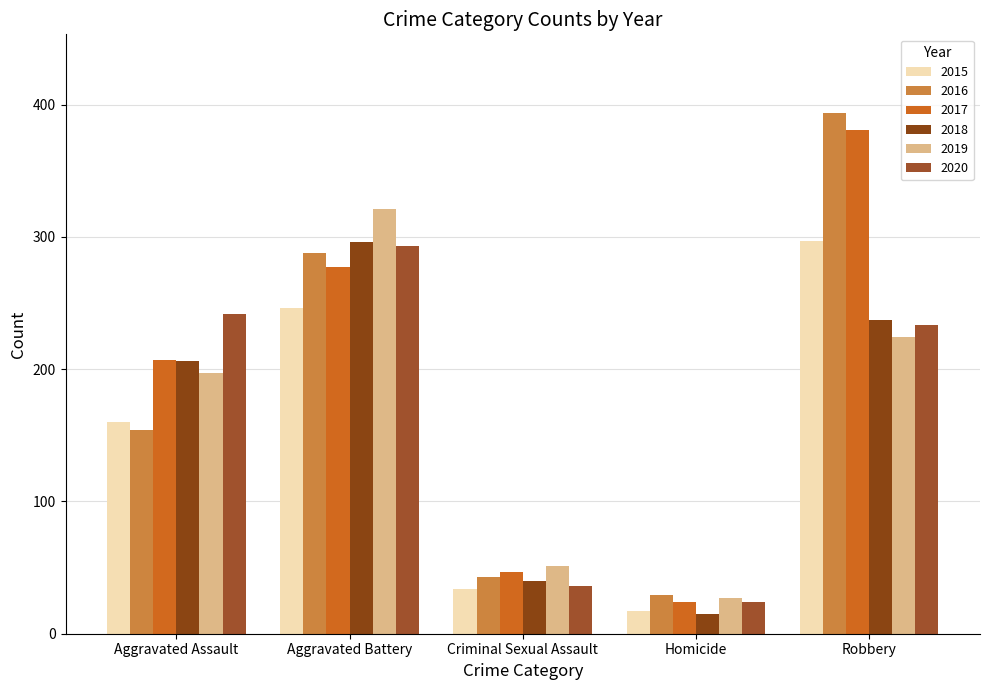

The 2019 series shows 27 at Homicide. True or false?

True